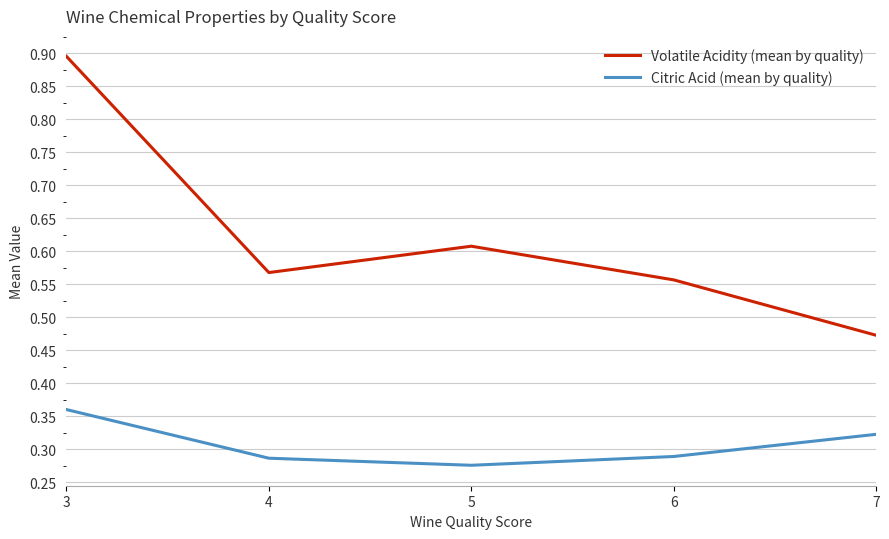

Which series has the largest total across all categories?

Volatile Acidity (mean by quality)